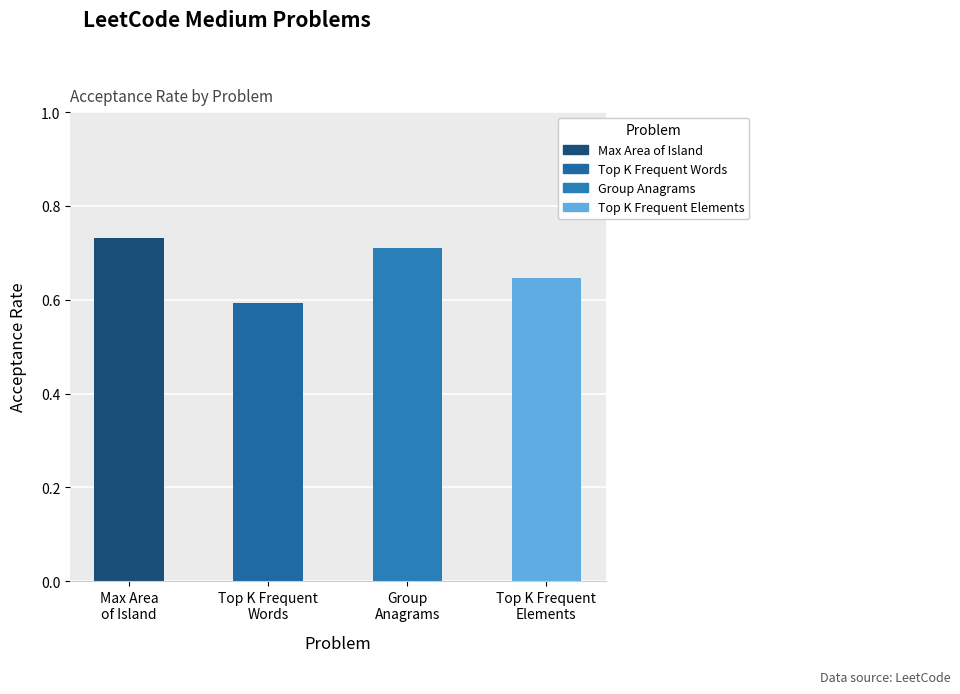

What is the label of the 2nd bar from the right?

Group
Anagrams